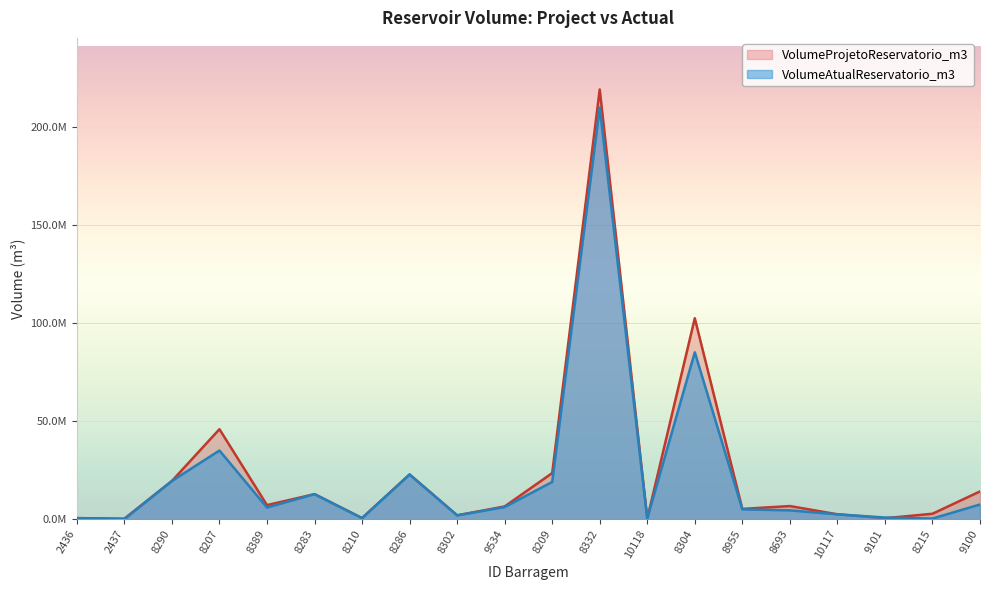

Which label corresponds to the smallest value in the chart?

2437